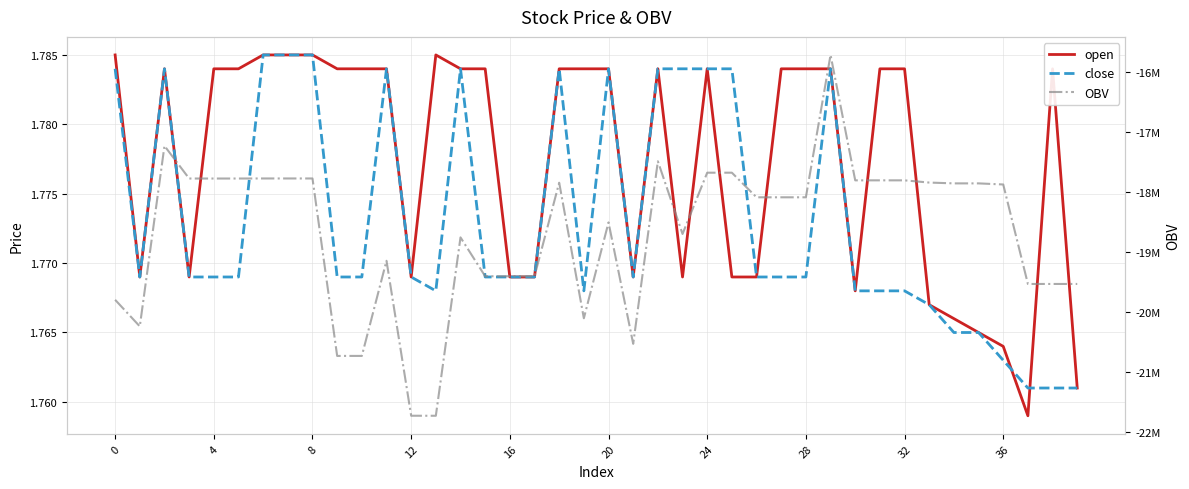

What is the smallest value displayed?

-21723915.0